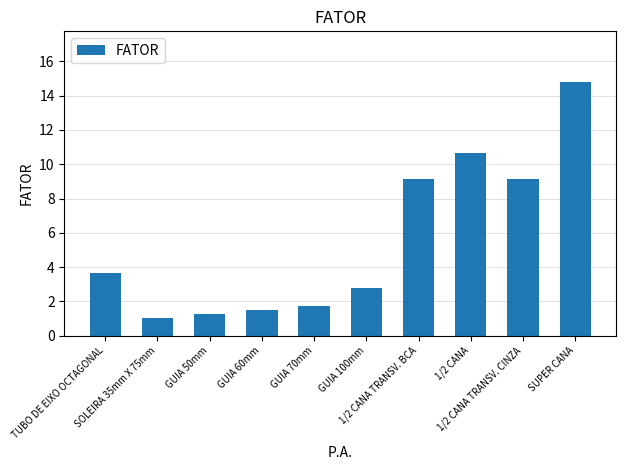

What is the value of the 9th bar from the left?

9.1